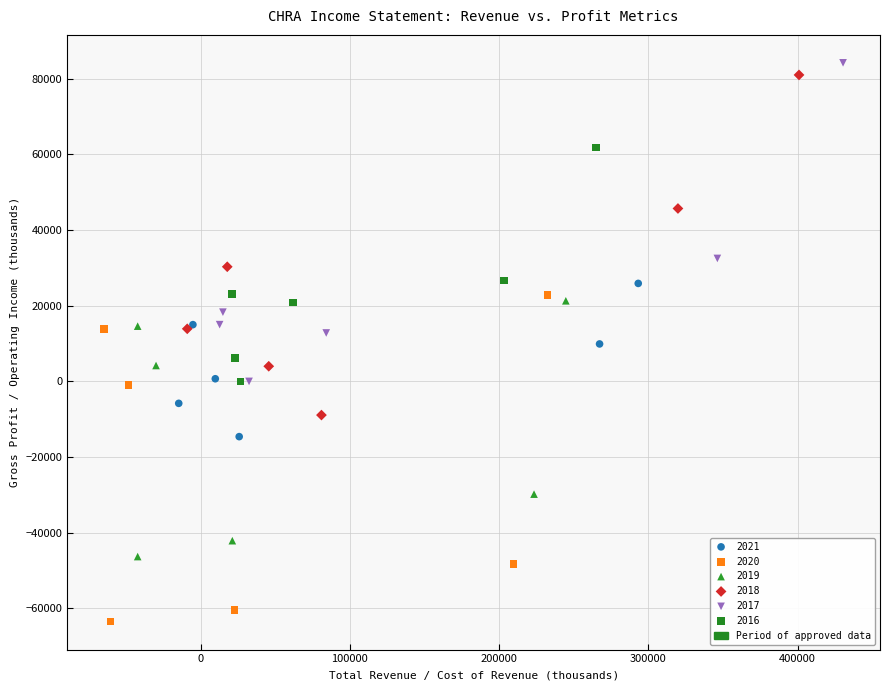

Which series contains the lowest Y value?

2020